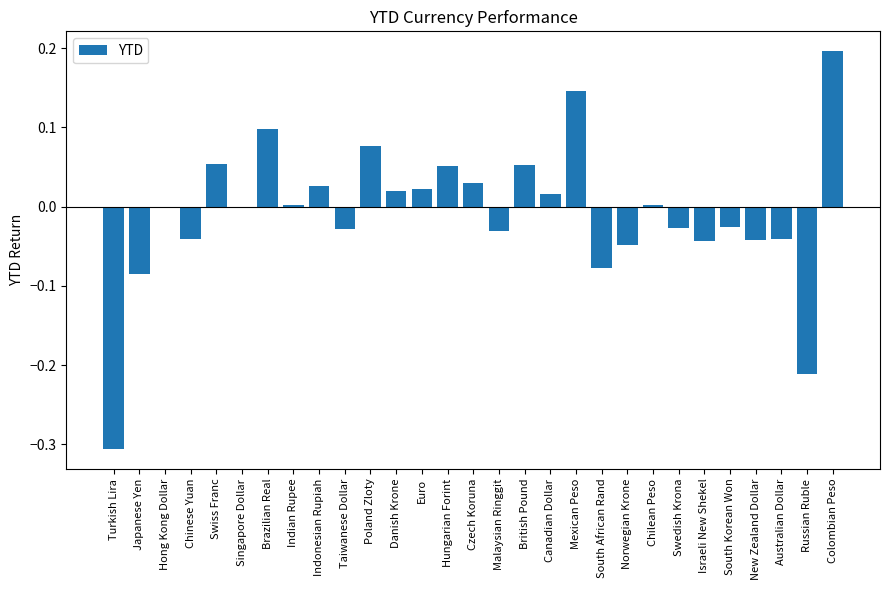

What is the change in value from Japanese Yen to Indonesian Rupiah?

+0.1